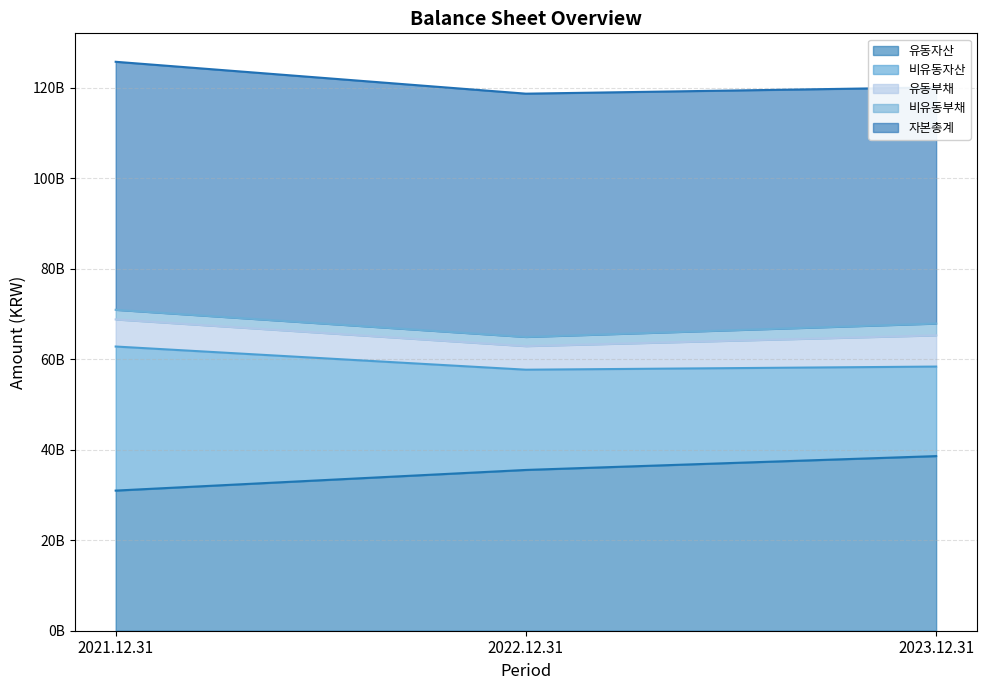

List the labels in order of 비유동부채 value, largest first.

2023.12.31, 2021.12.31, 2022.12.31